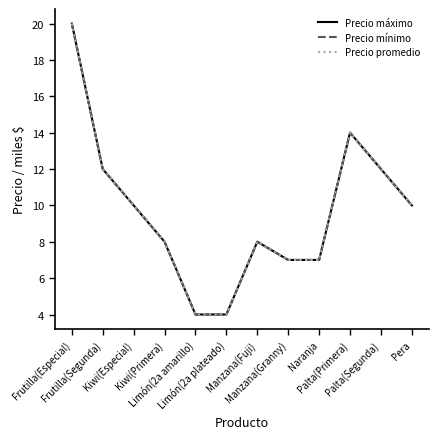

Where is Precio mínimo nearest to the value 12?

Frutilla(Segunda)